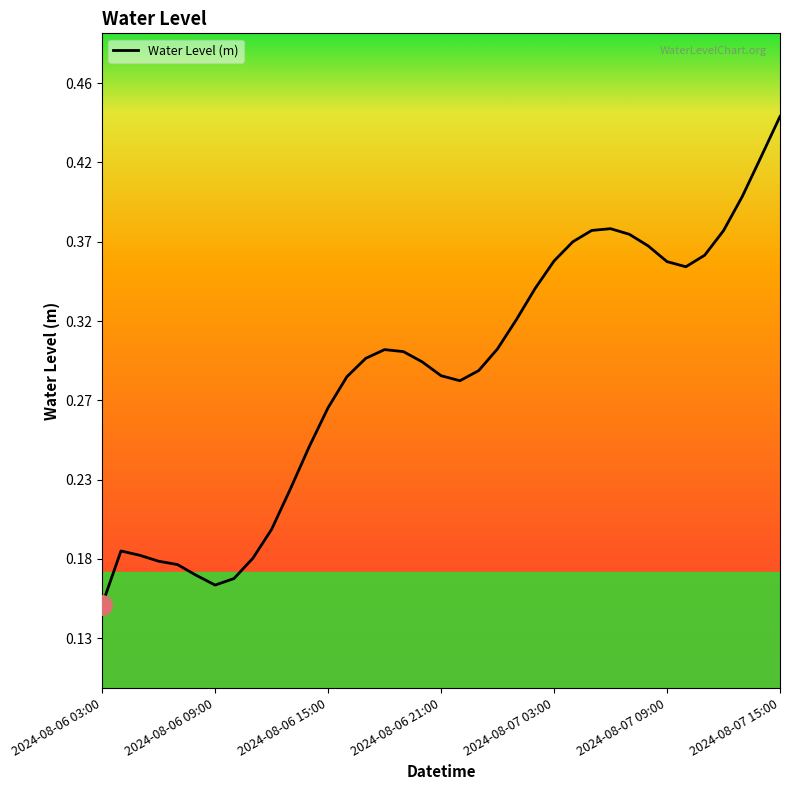

What is the maximum value shown in the chart?

0.4